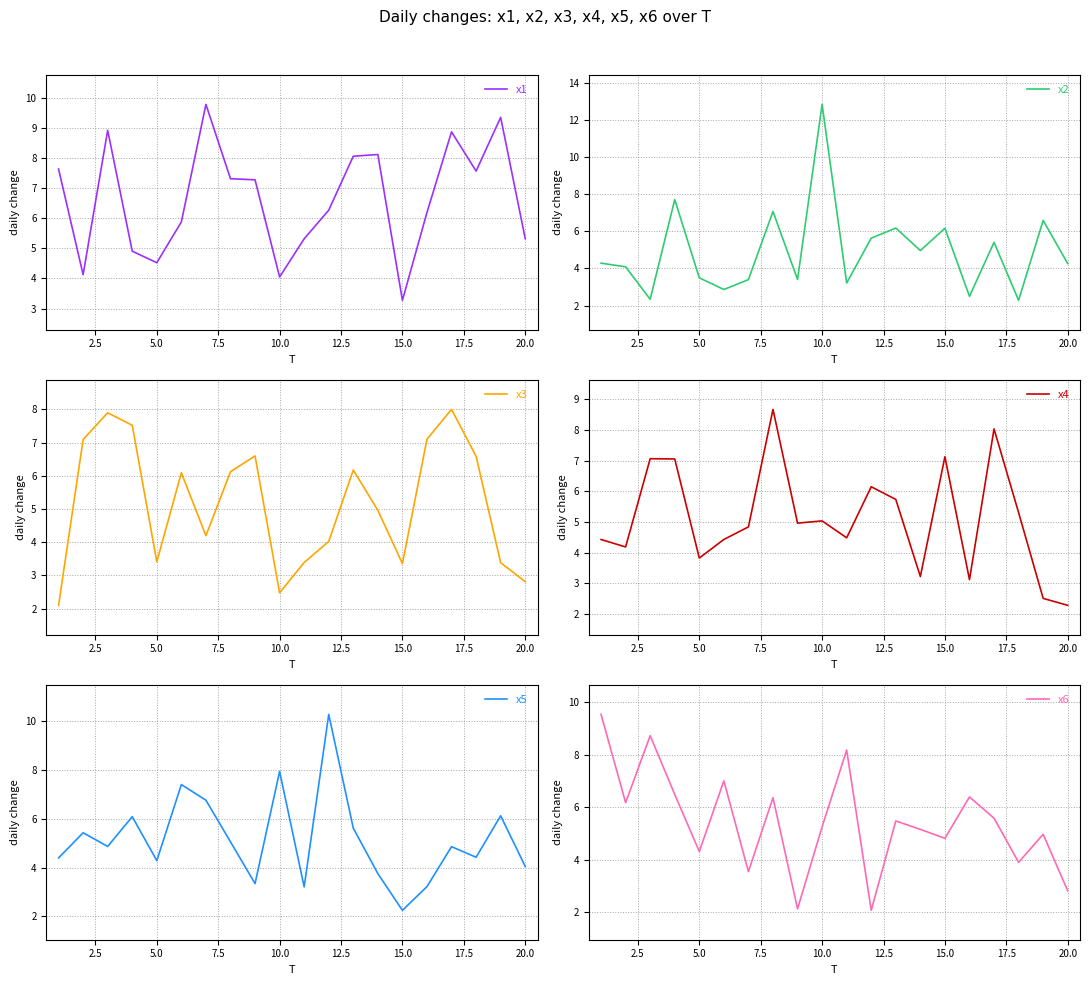

How many values in the x6 series exceed 5?

12